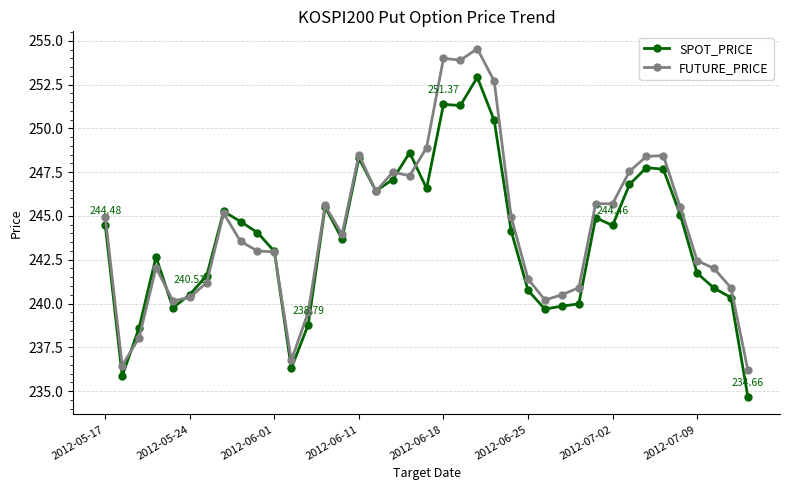

What is the sum of all FUTURE_PRICE values?

9528.2